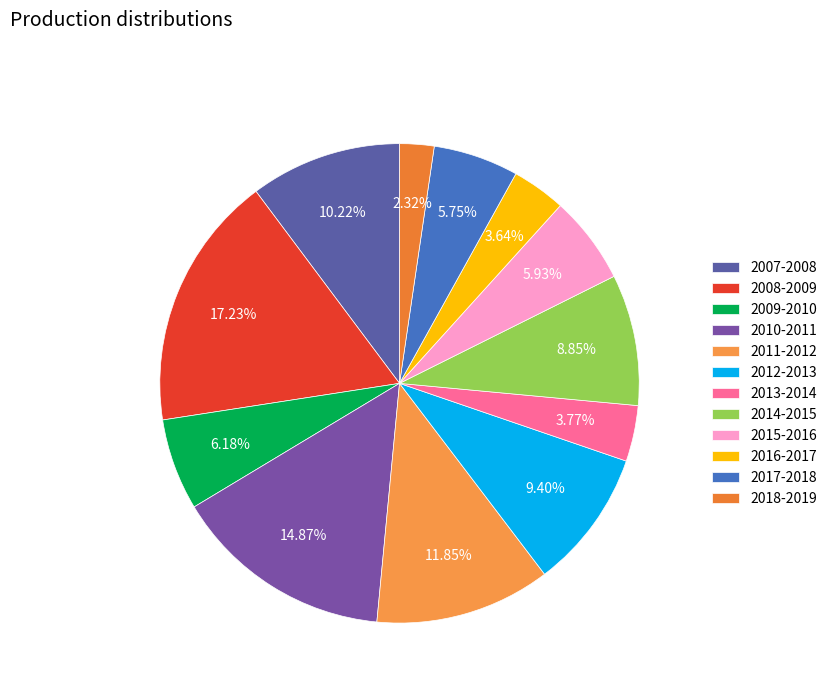

What portion of the pie excludes 2011-2012?

88.1%